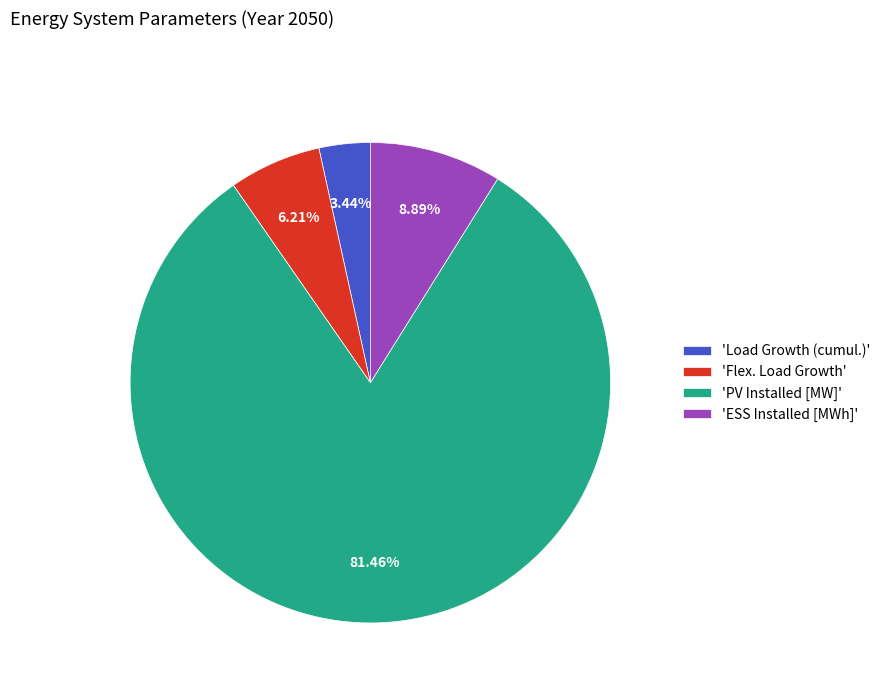

Between 'ESS Installed [MWh]' and 'Flex. Load Growth', which is larger?

'ESS Installed [MWh]'